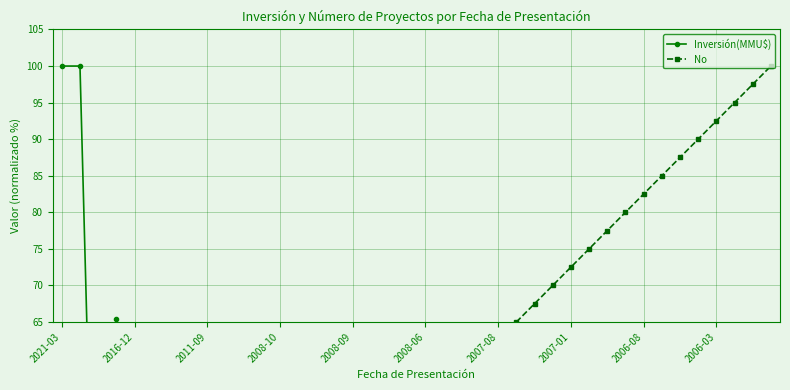

Which series has the widest spread of values?

Inversión(MMU$)